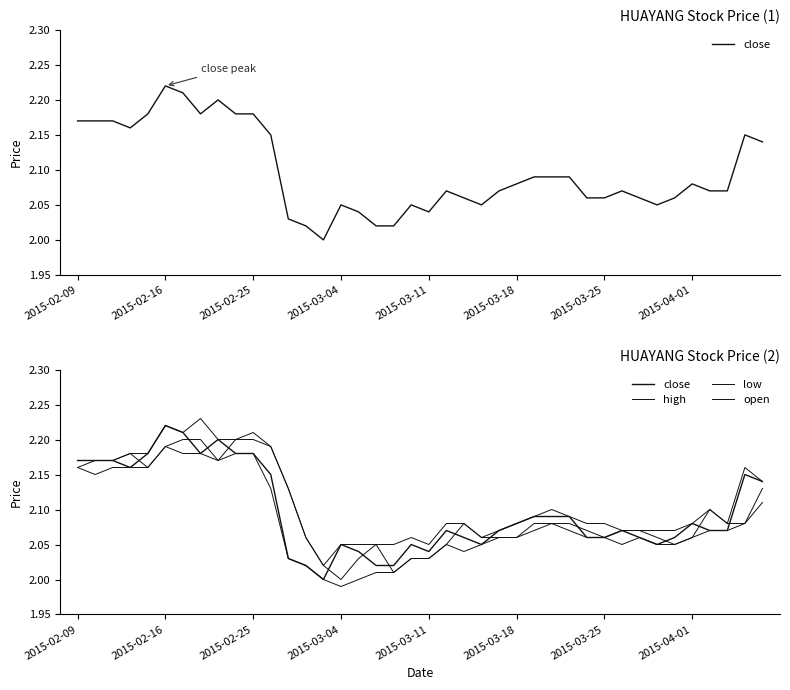

True or false: close and high intersect in this chart.

False